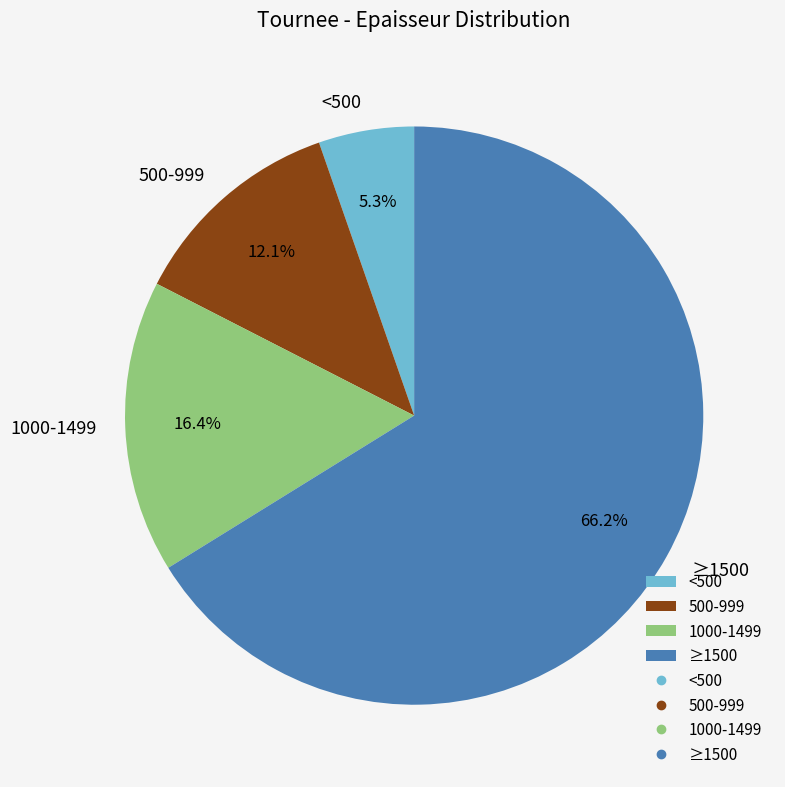

How much of the chart is everything except 1000-1499?

83.6%